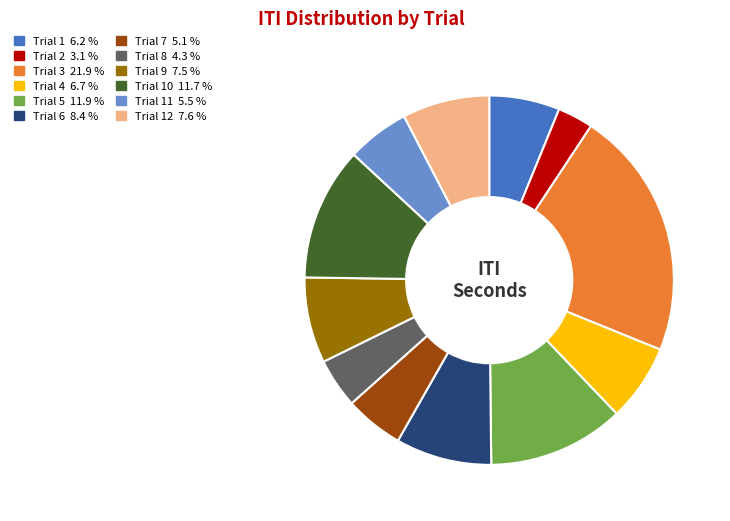

Does any single category account for the majority?

No